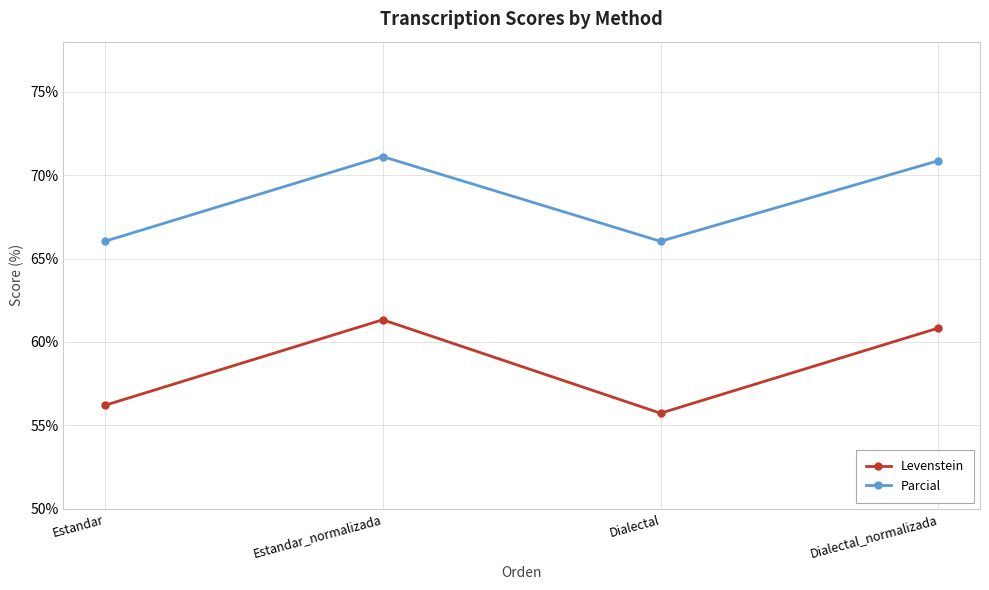

Where is the first local maximum for Levenstein?

Estandar_normalizada